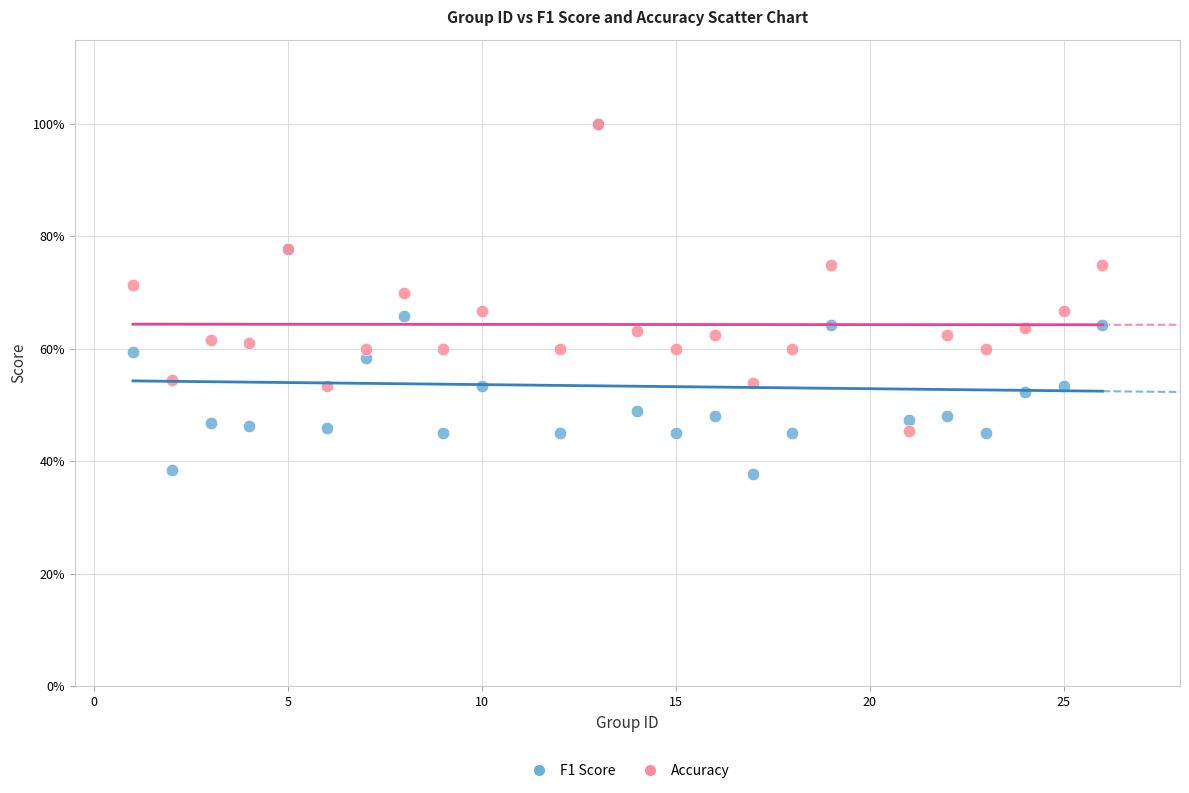

What are all the series names shown in the legend?

F1 Score, Accuracy